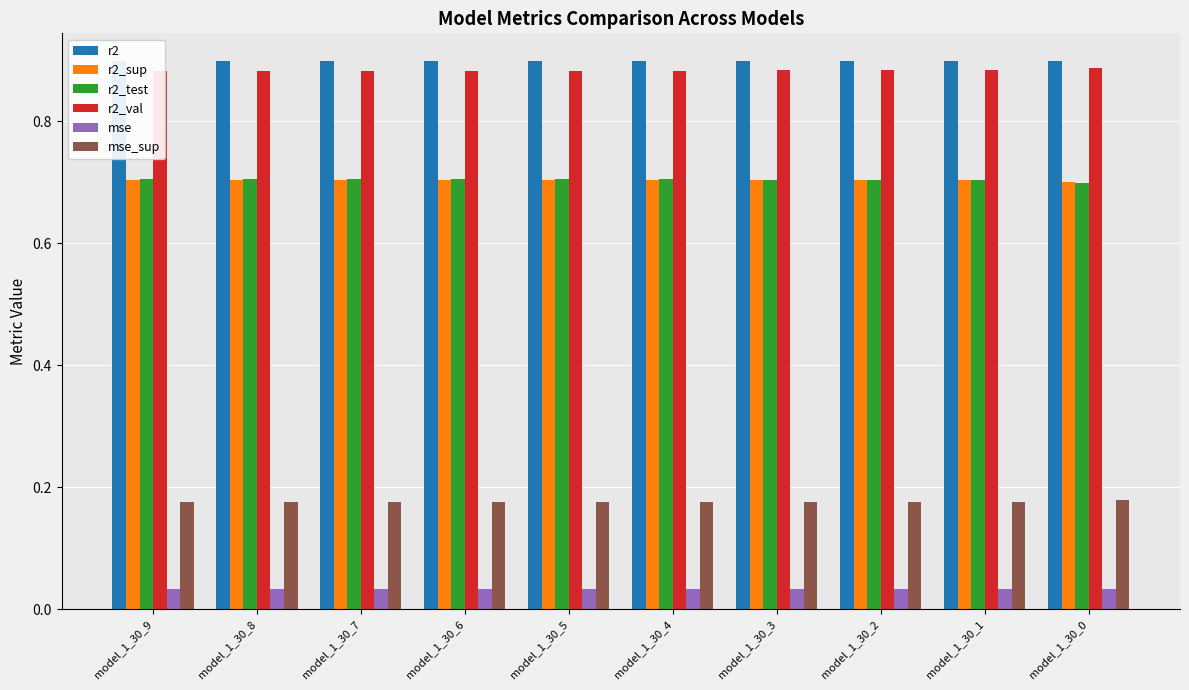

The r2 series shows 0.9 at model_1_30_7. True or false?

True